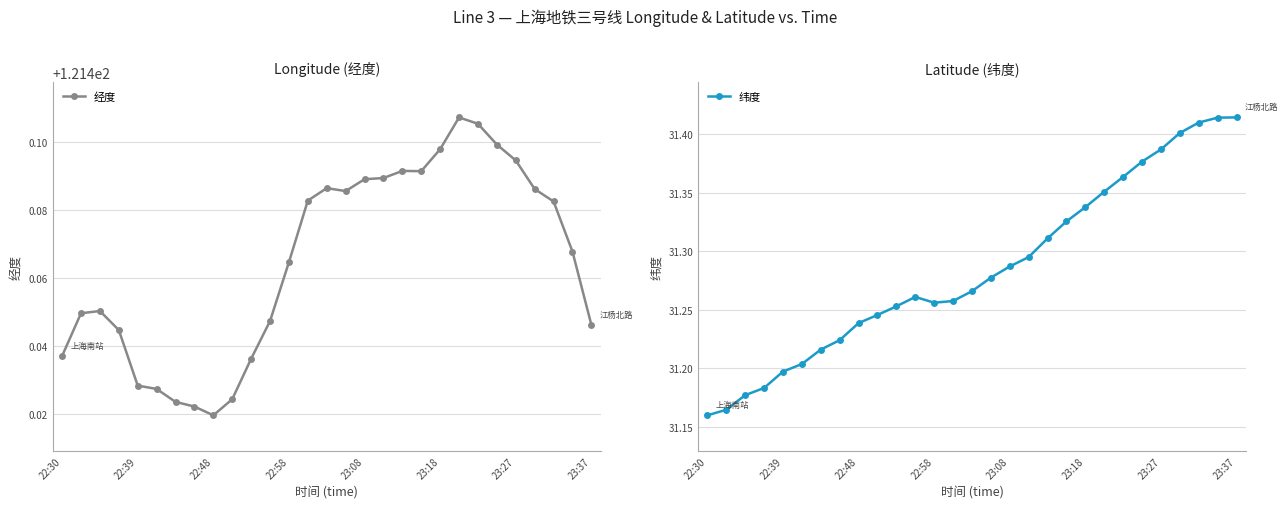

How many lines are shown in the chart?

2